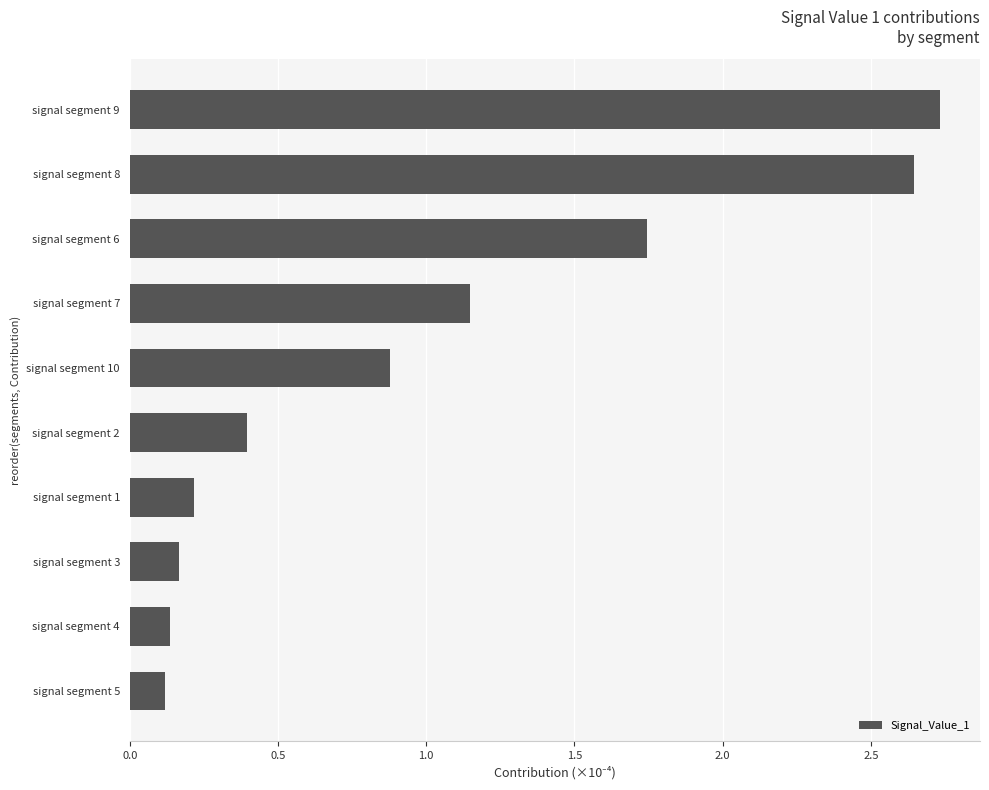

True or false: the data shows 0.7 at signal segment 2.

False